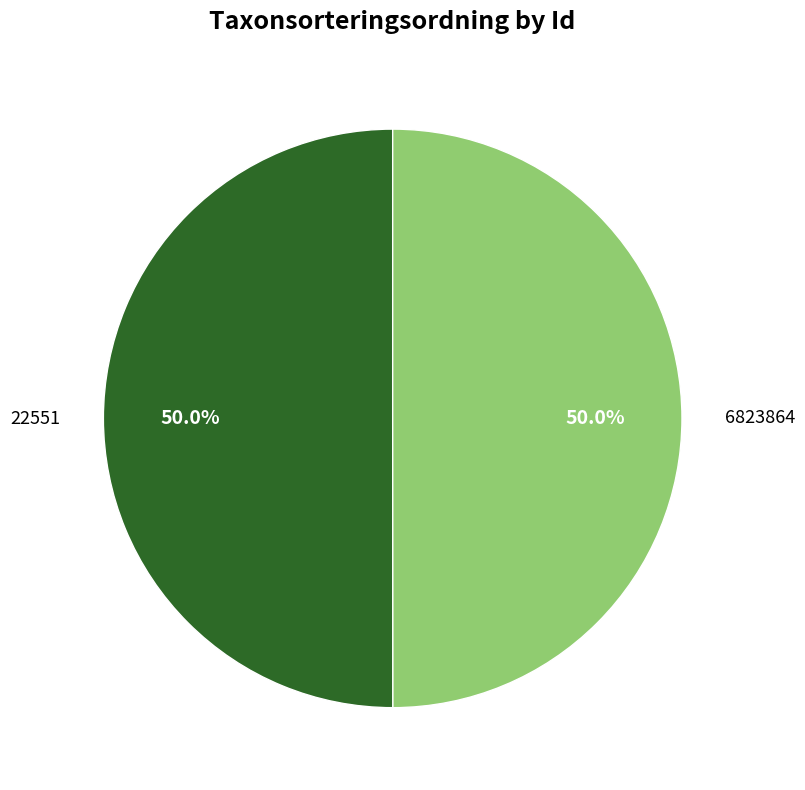

Approximately how many times larger is the value at 6823864 compared to 22551?

1.0